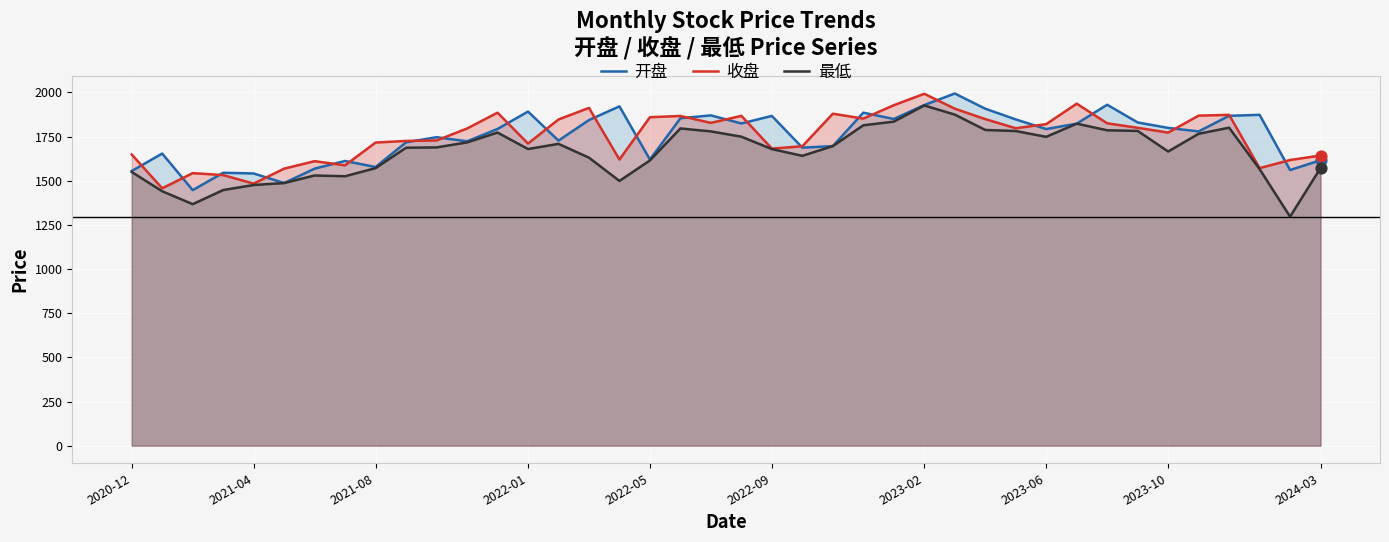

What is the total value across all series at 2023-06?

5361.4